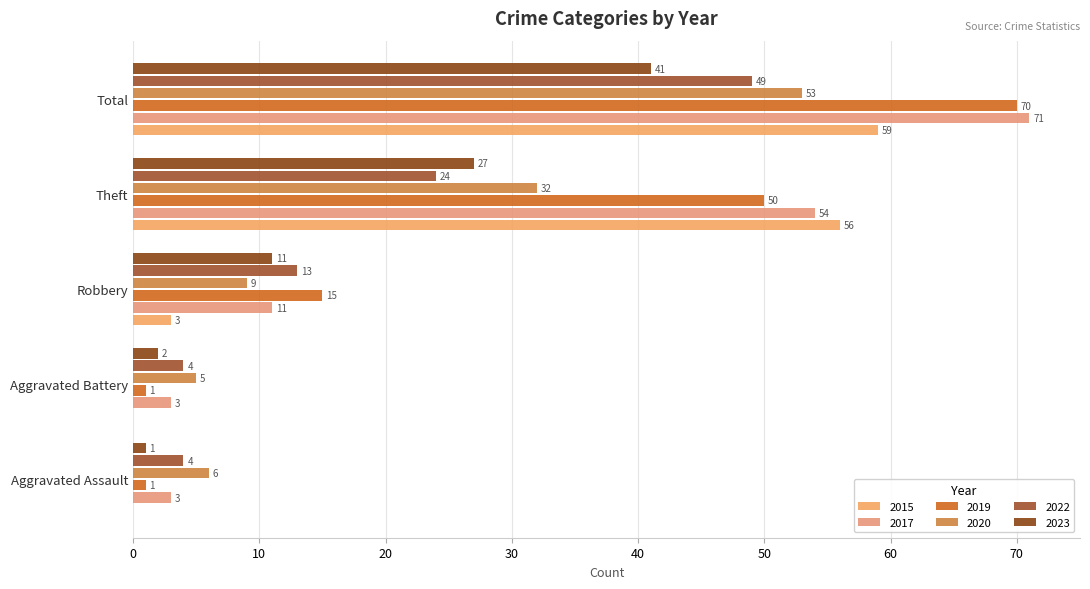

The value of 2020 at Theft is 54. True or false?

False